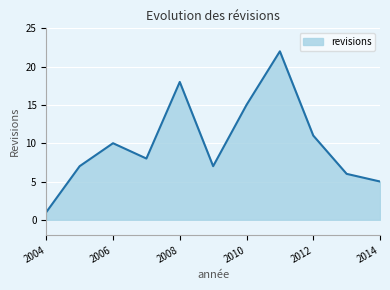

What is the greatest value displayed?

22